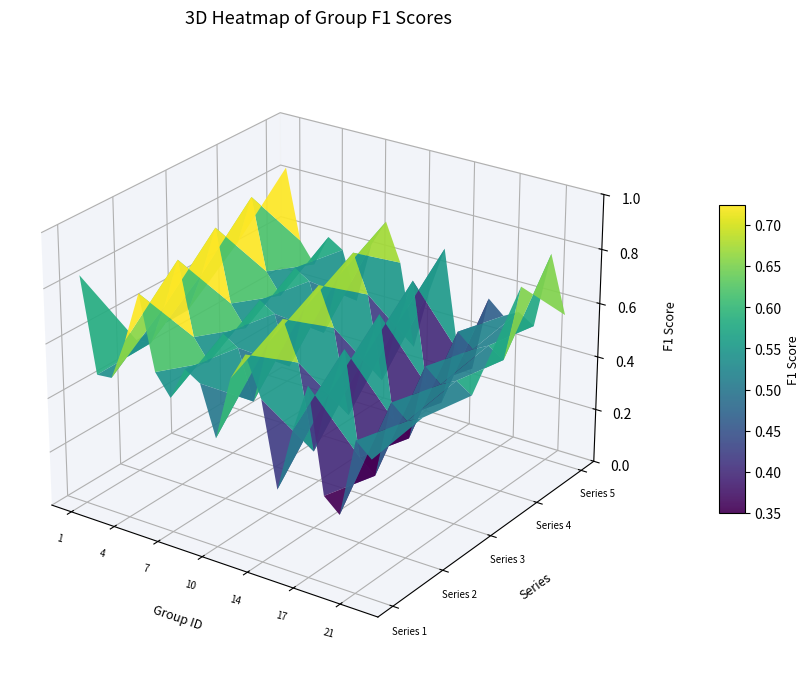

The 4 series shows 0.7 at 4. True or false?

False